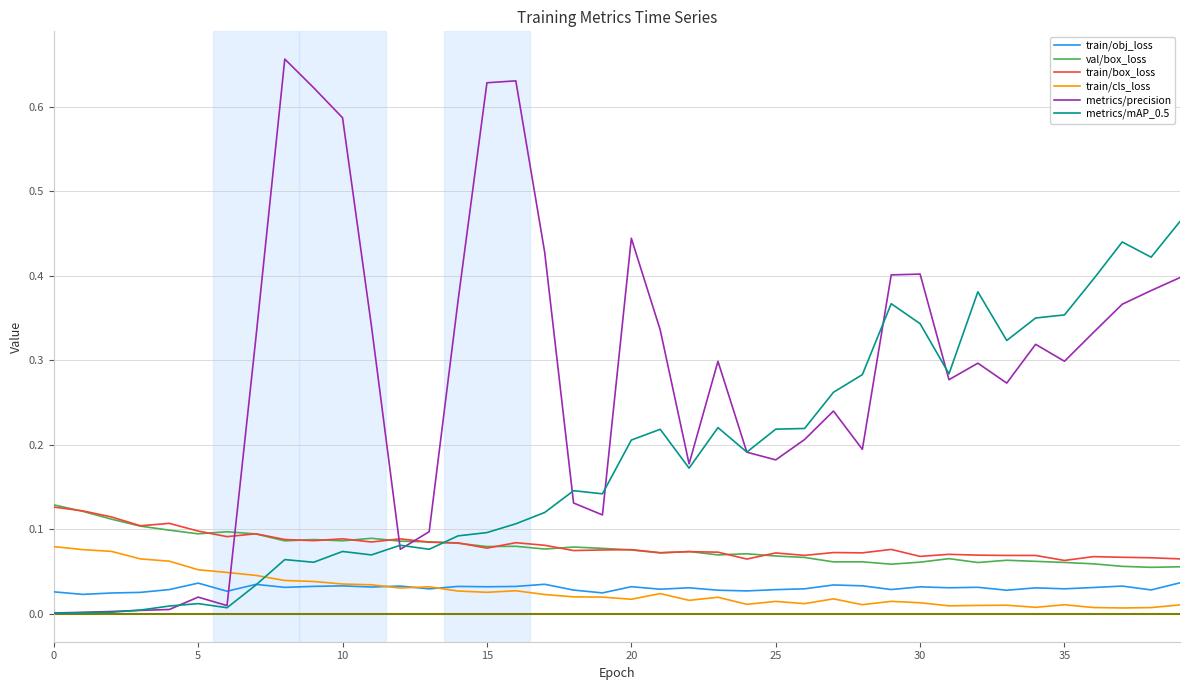

How many lines are shown in the chart?

6